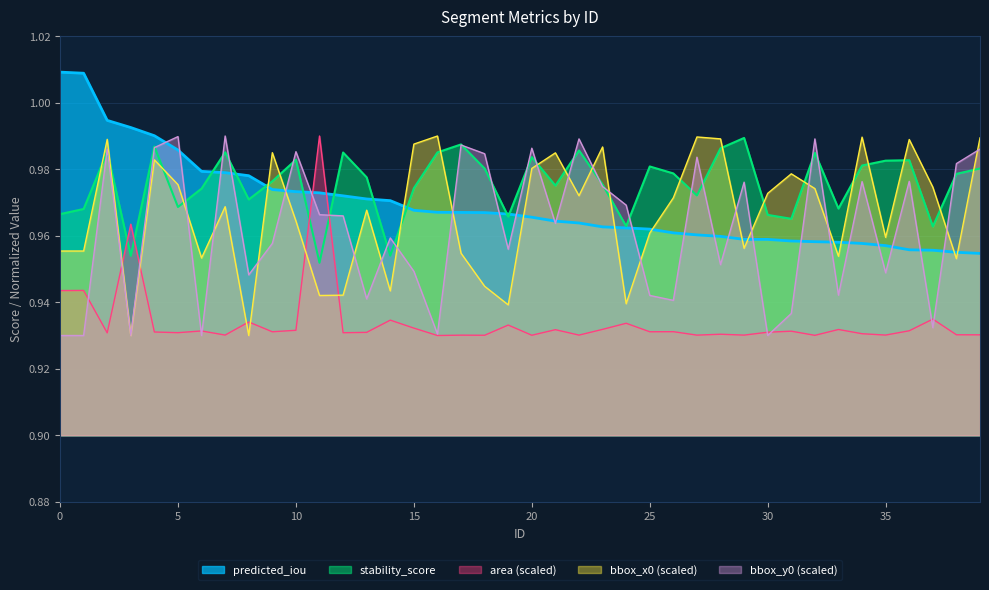

At which category does bbox_y0_norm reach its first local peak?

2